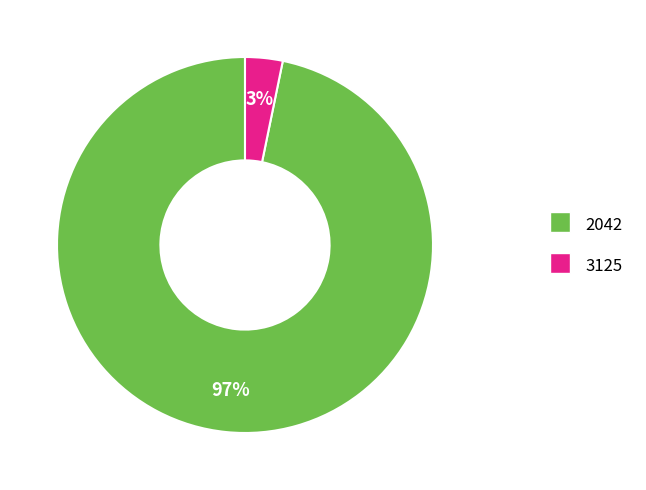

Which slice is the largest?

2042